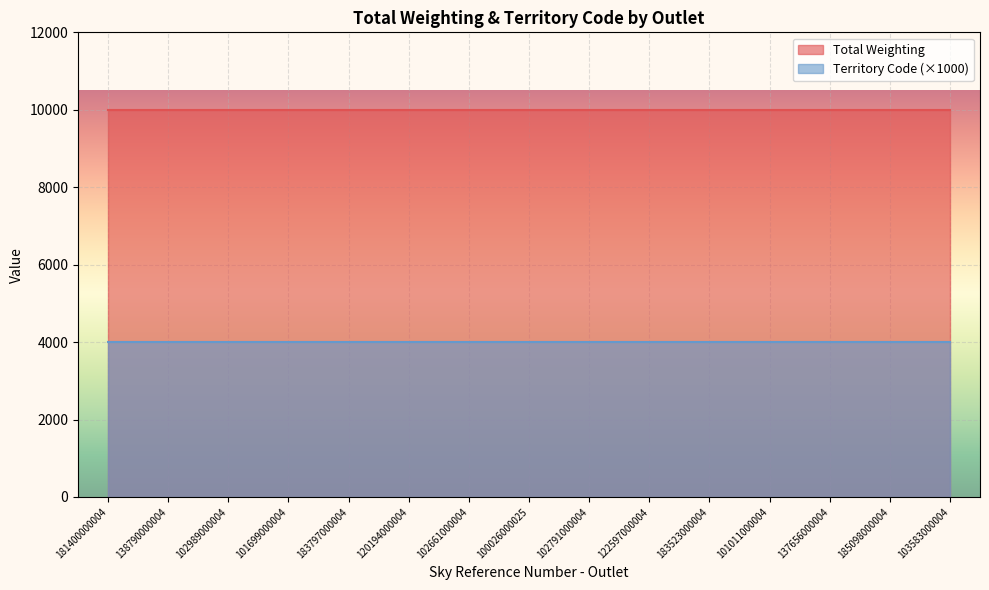

True or false: Territory Code has more than 1 interior local peaks.

False